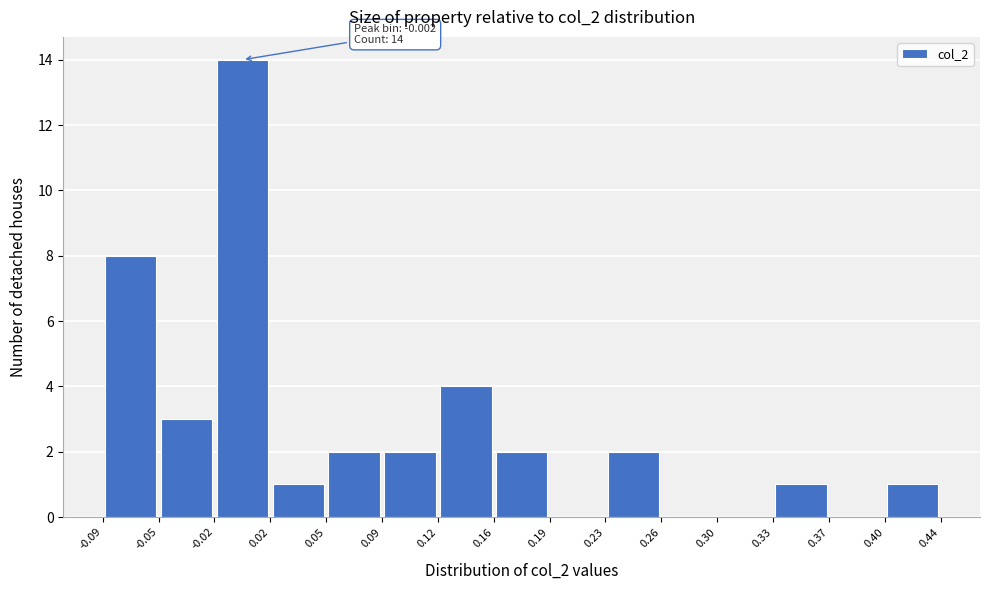

Which range on the x-axis has the tallest bar?

-0.02 to 0.02